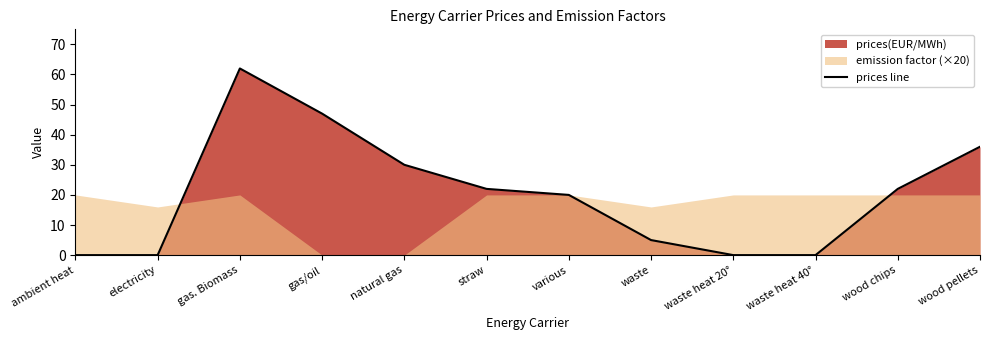

Where is the data nearest to the value 31?

natural gas